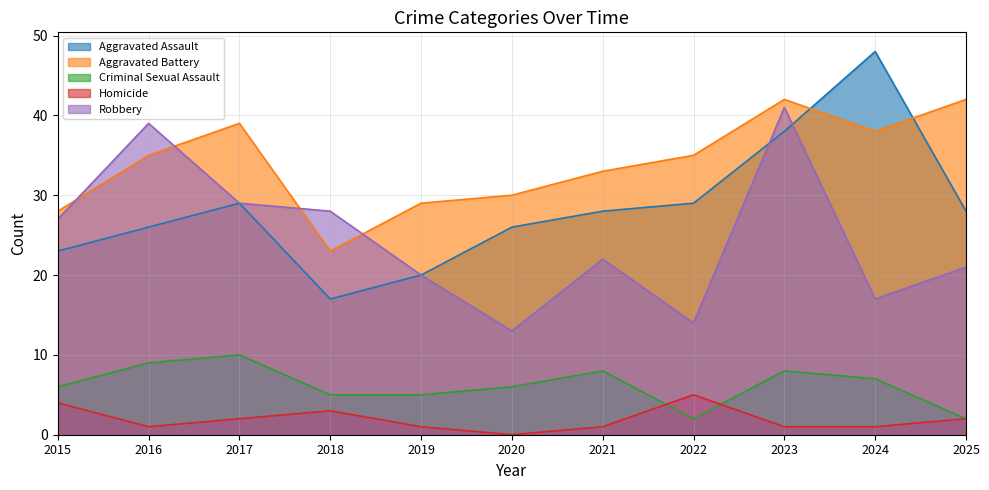

Is it true that Robbery equals 11 at 2023?

False